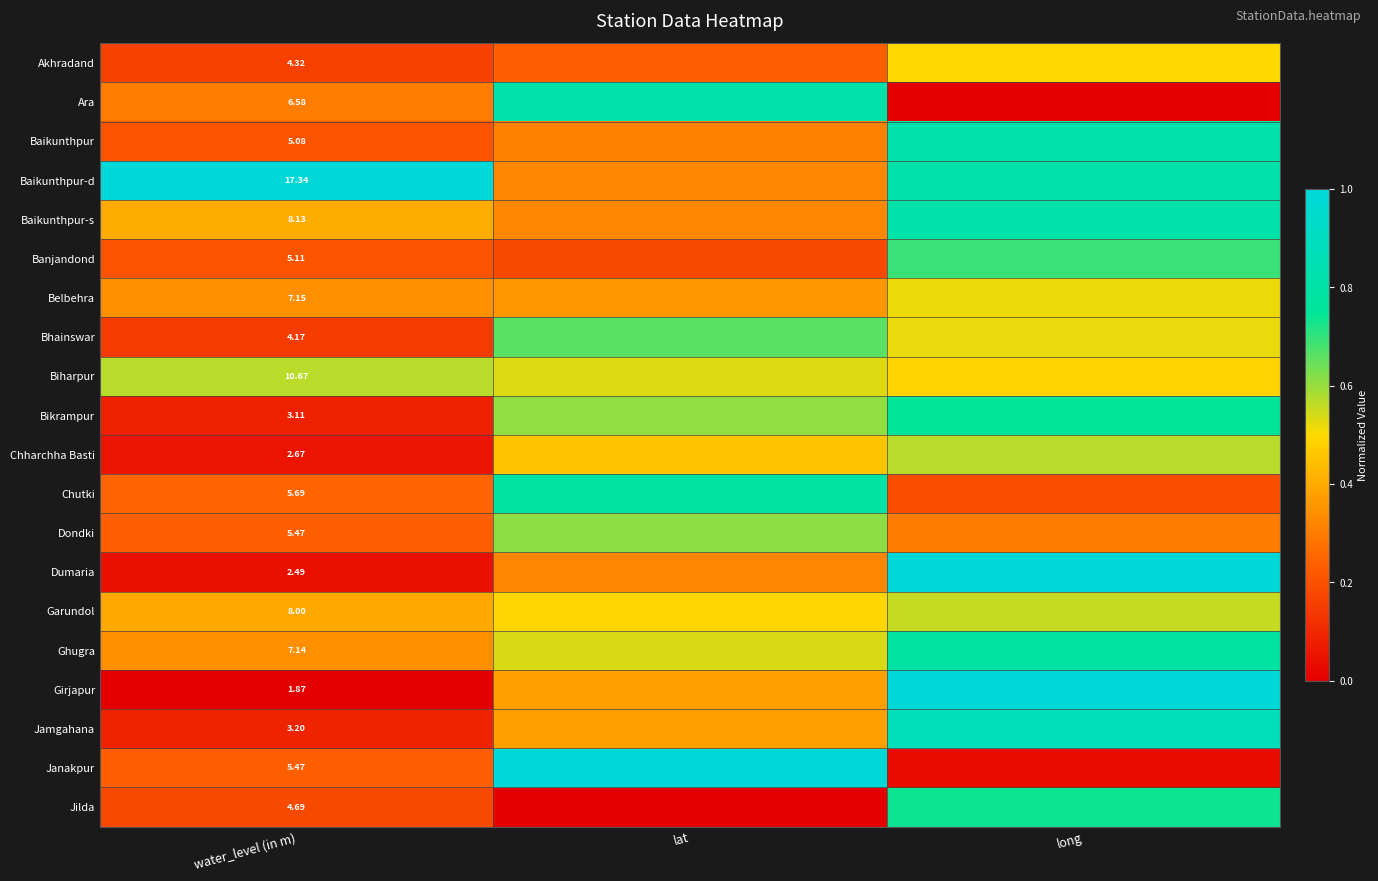

At how many categories does at least one series exceed 0?

3